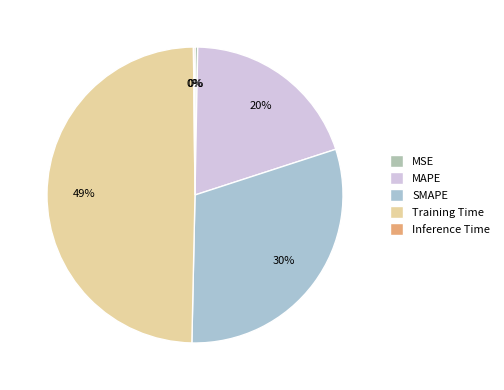

Does any single category account for the majority?

No